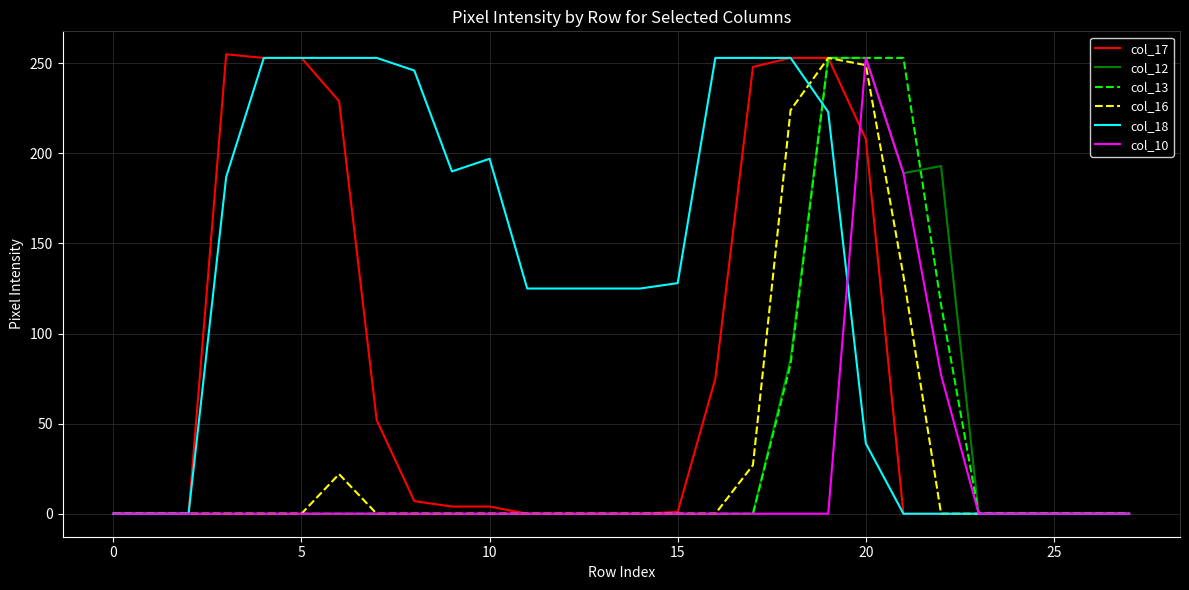

Which series has the largest total across all categories?

col_18